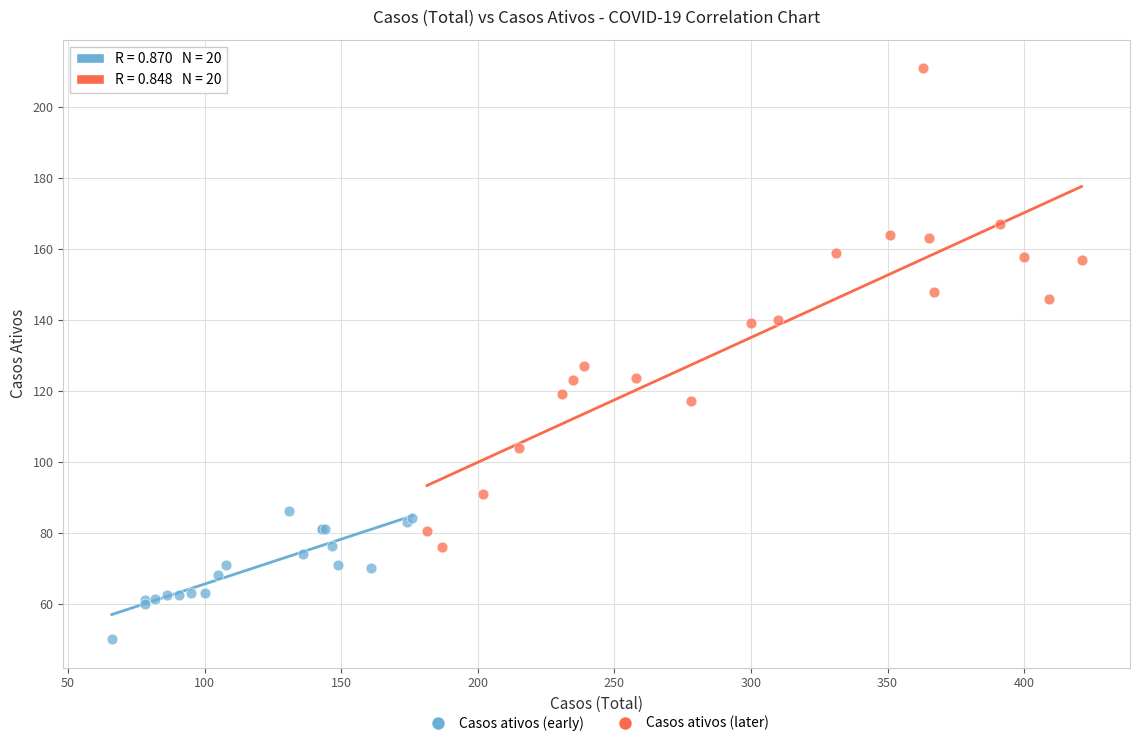

Which series contains the lowest Y value?

Casos ativos (early)